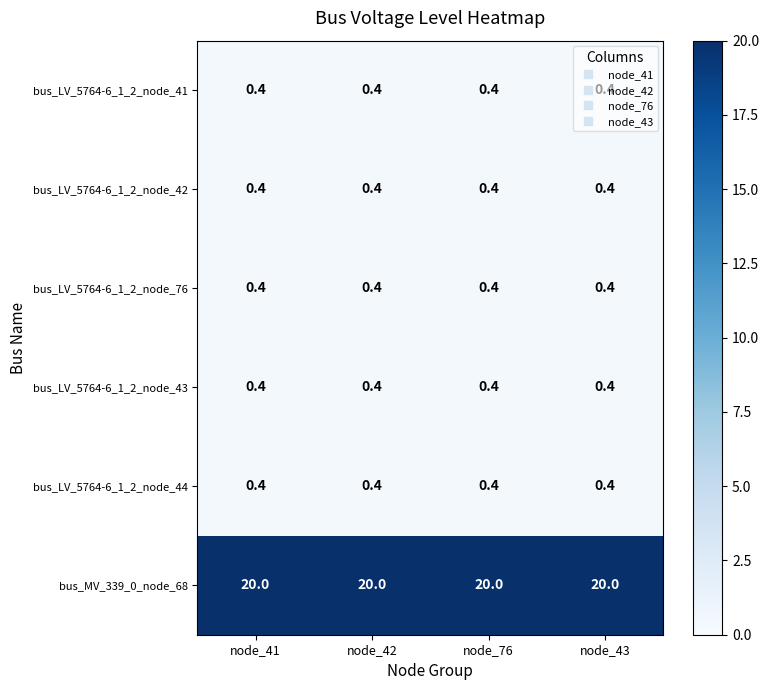

What is the maximum value shown in the chart?

20.0